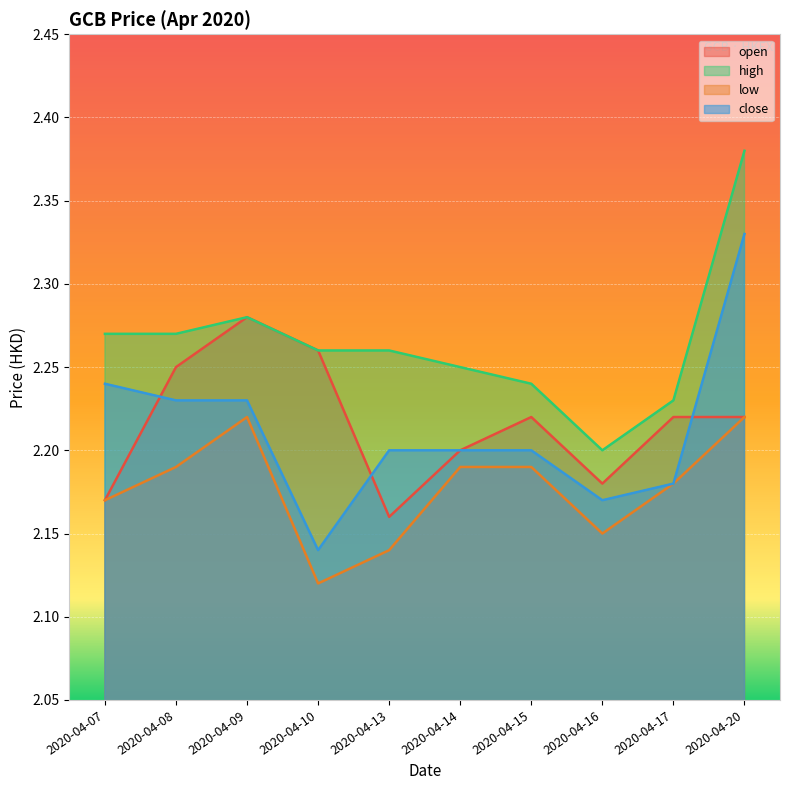

At which label does high reach its peak?

2020-04-20